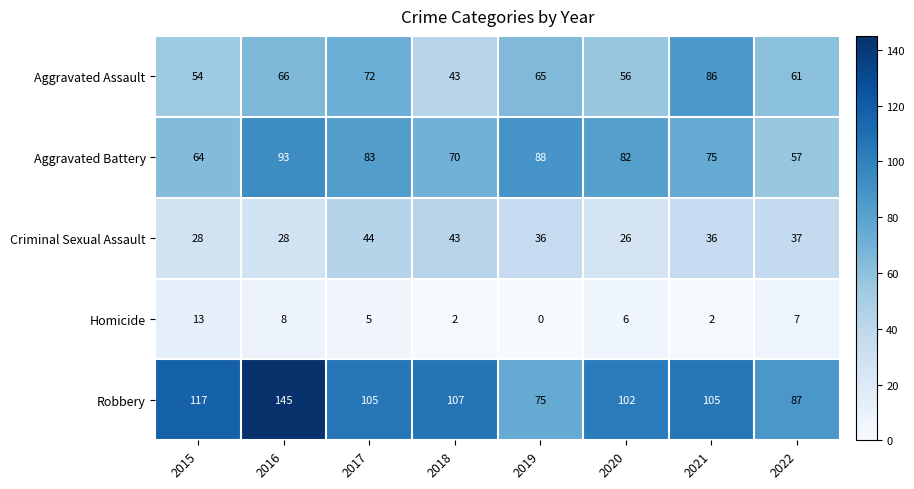

What is the sum of the Criminal Sexual Assault values at 2022 and 2018?

80